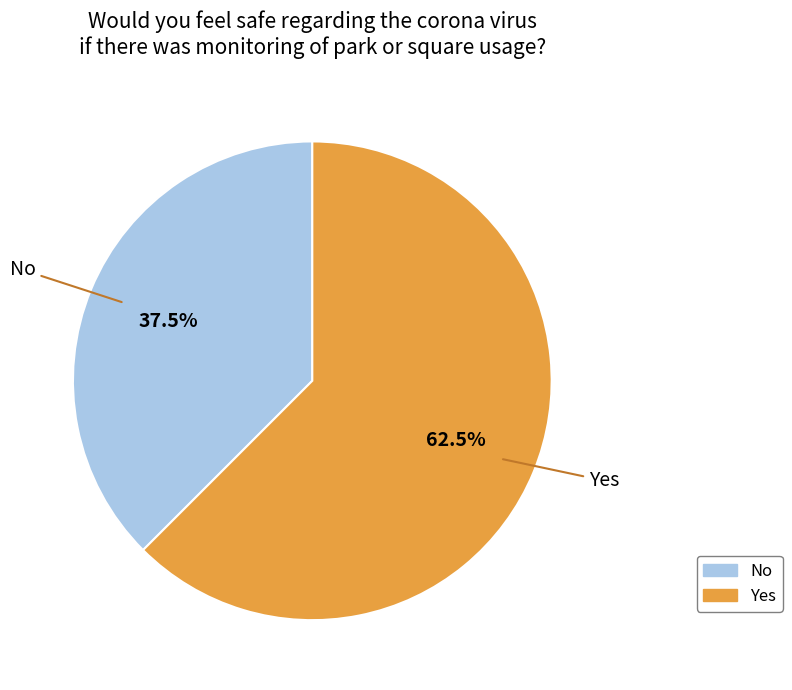

How many slices are in this pie chart?

2